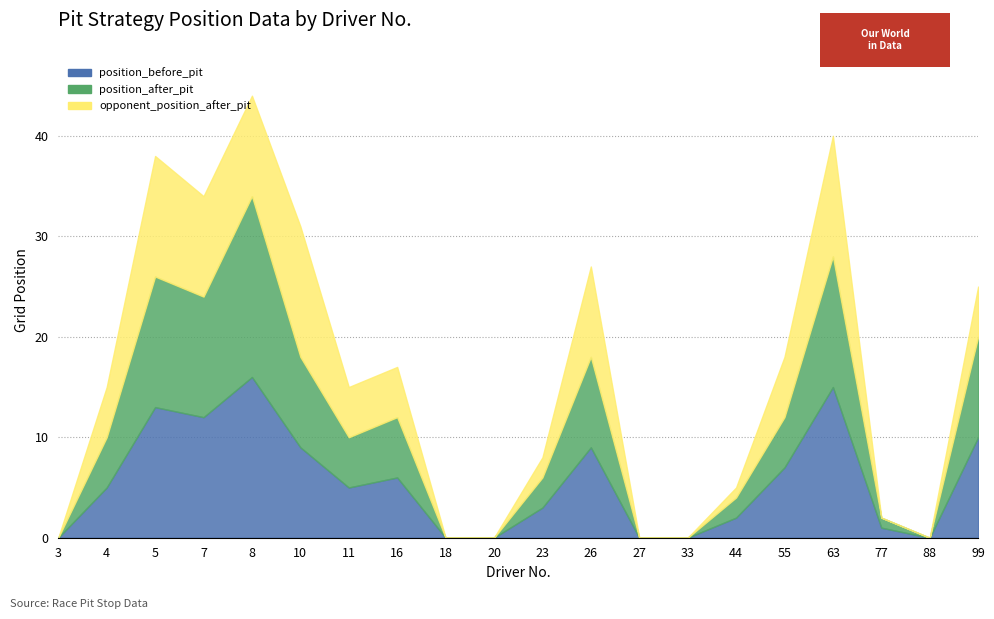

Which series ends up on top after the final intersection of position_after_pit and opponent_position_after_pit?

position_after_pit